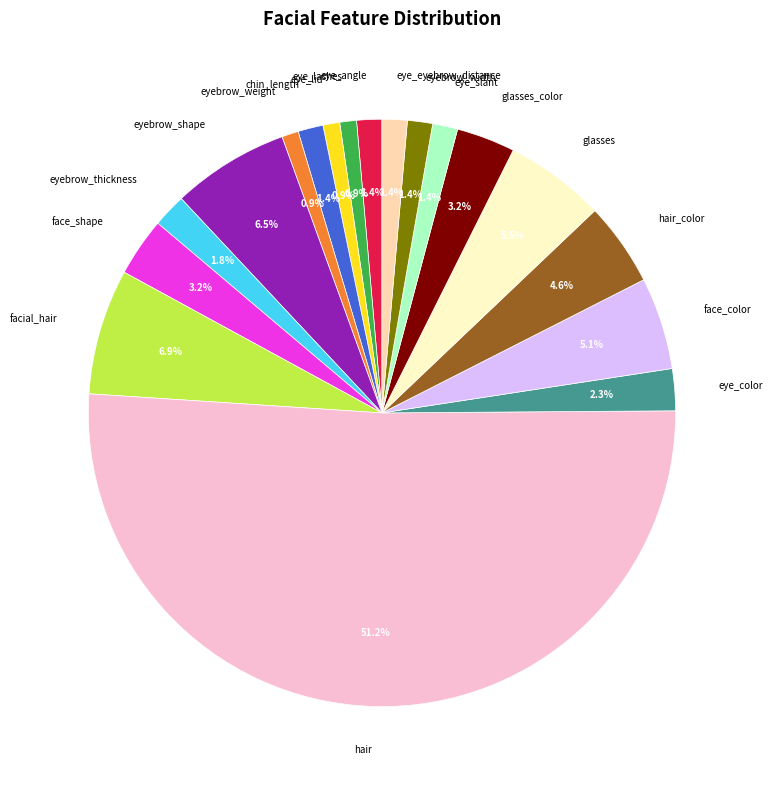

True or false: face_color accounts for 5% of the total.

True